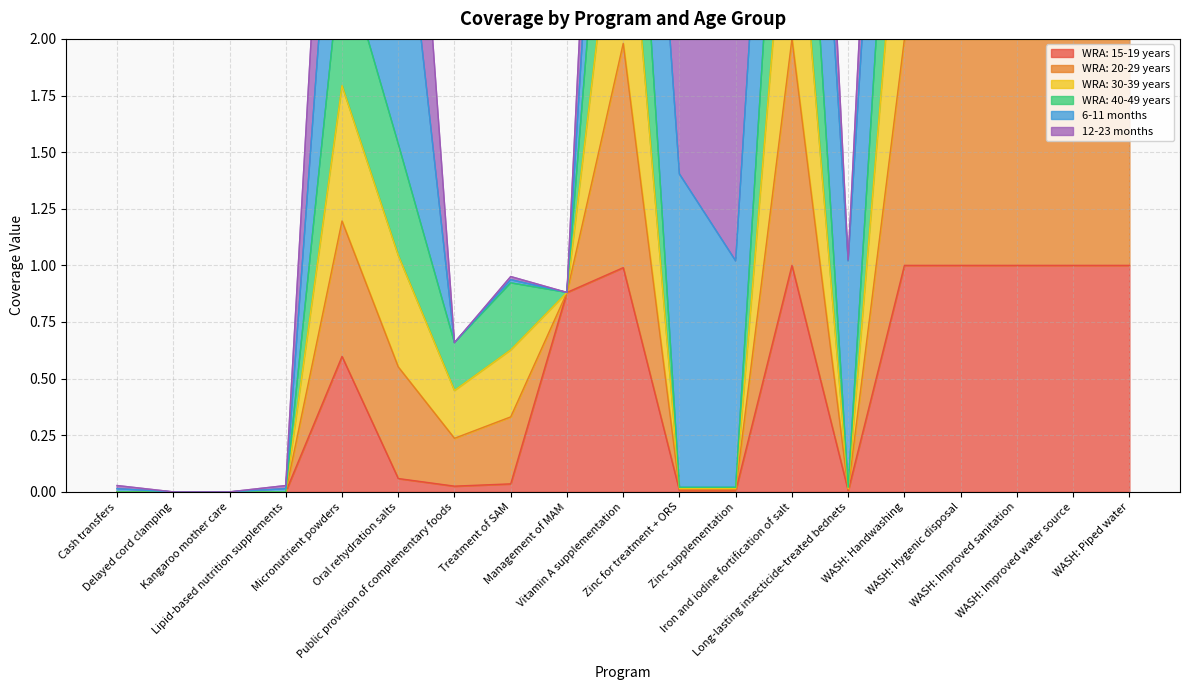

What is the highest value of the WRA: 15-19 years series?

1.0